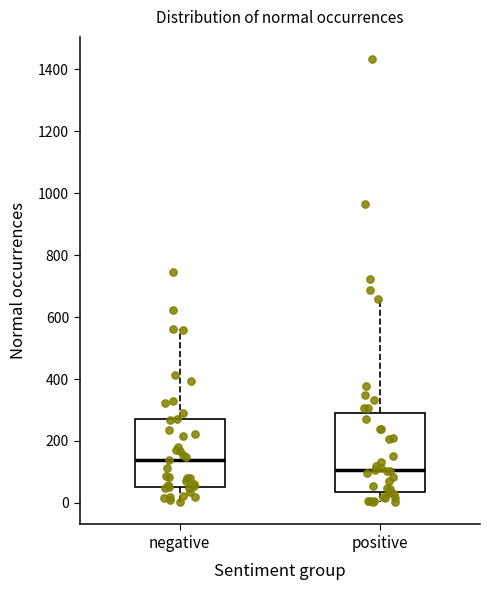

Reading left to right, transcribe this box plot: for each box, give where its median line is, the range the box spans, and where its two whiskers end, as read against the y-axis. The values are not printed on the chart, so give them approximately, as read against the axis.

negative: median 140, box 60 to 280, whiskers 0 to 560
positive: median 100, box 40 to 280, whiskers 0 to 660